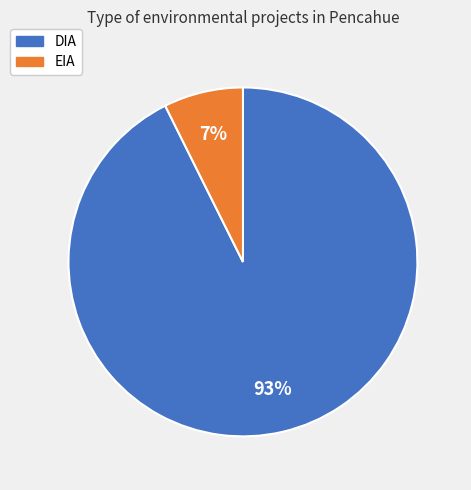

How many slices are in this pie chart?

2